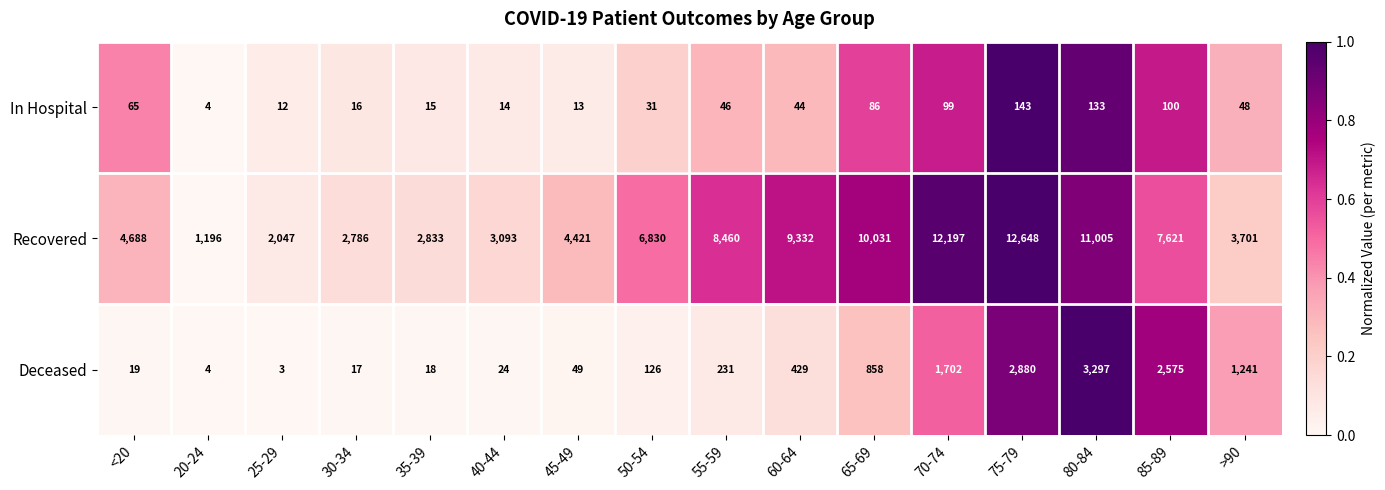

At which category is the sum across all series the highest?

75-79